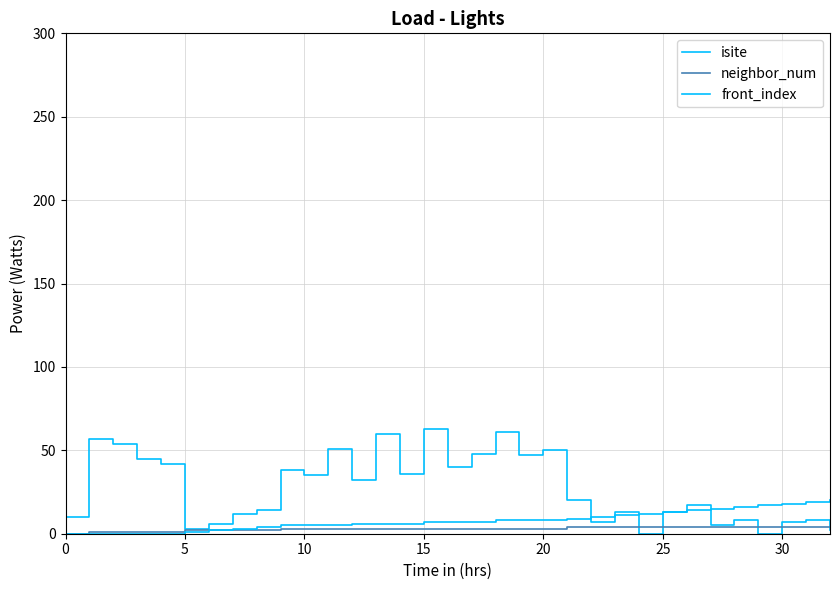

Which series has the widest spread of values?

isite